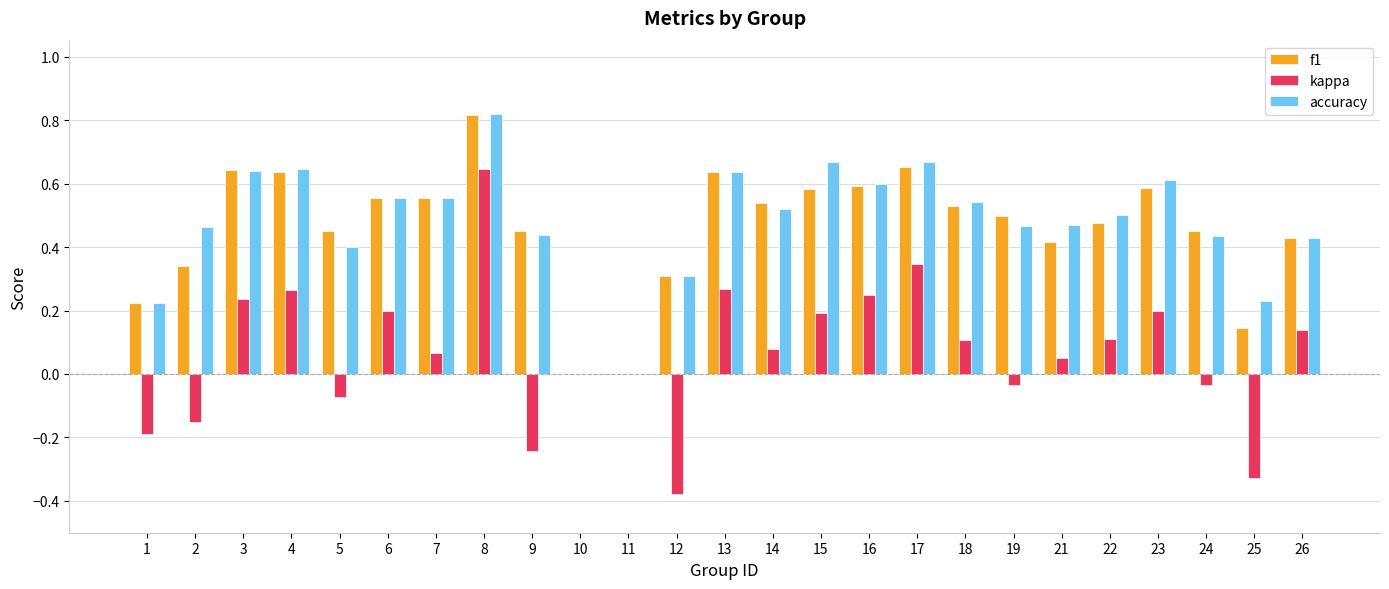

What is the sum of all kappa values?

1.7